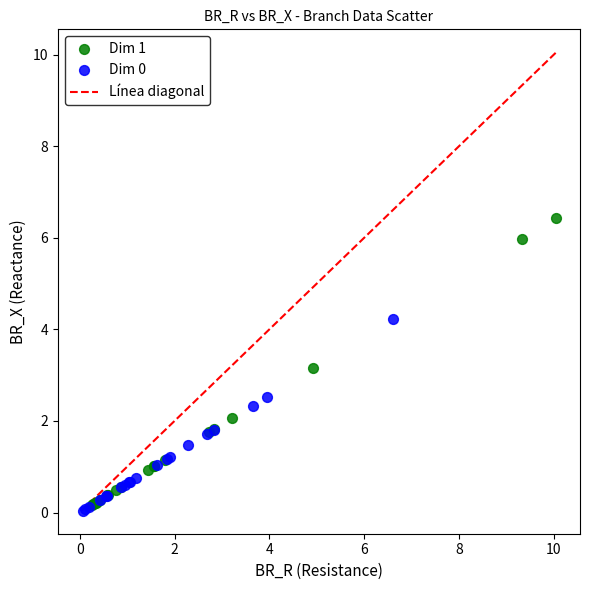

Which series has the widest spread of Y values?

Dim 1